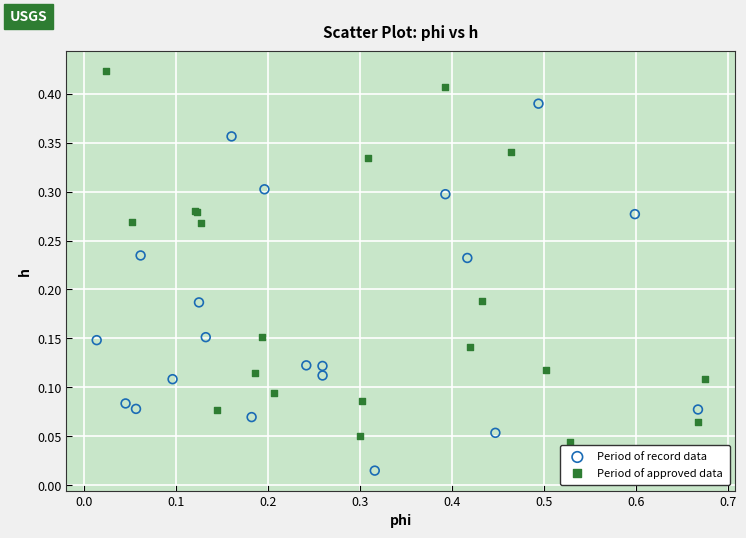

Which series contains the lowest Y value?

Period of record data